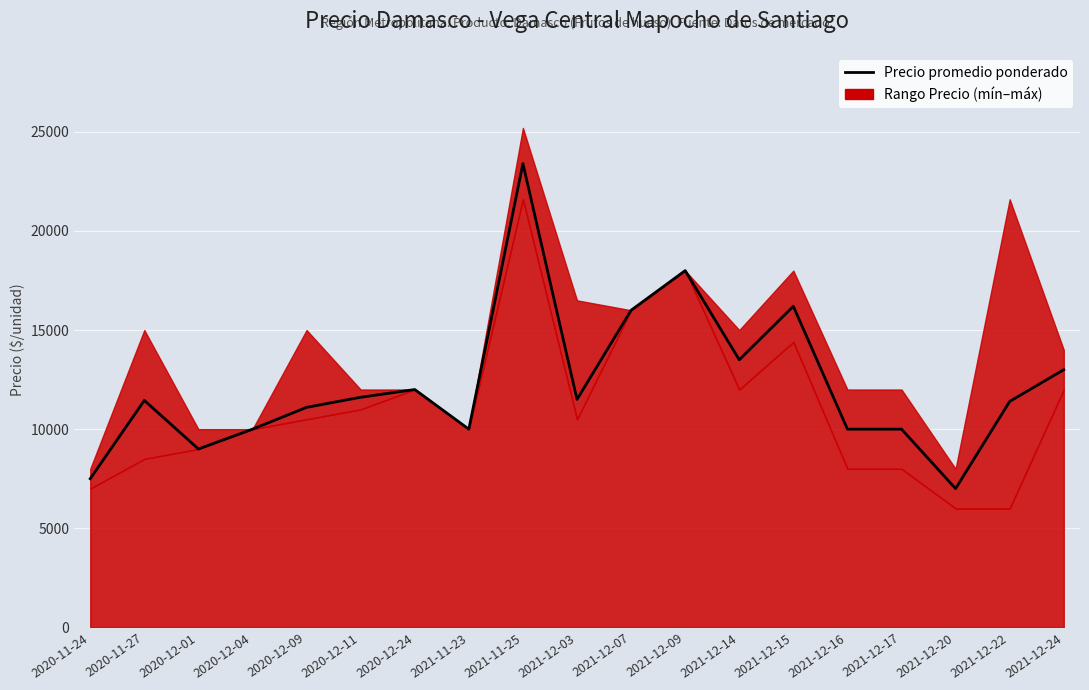

How many values are below 11450?

9